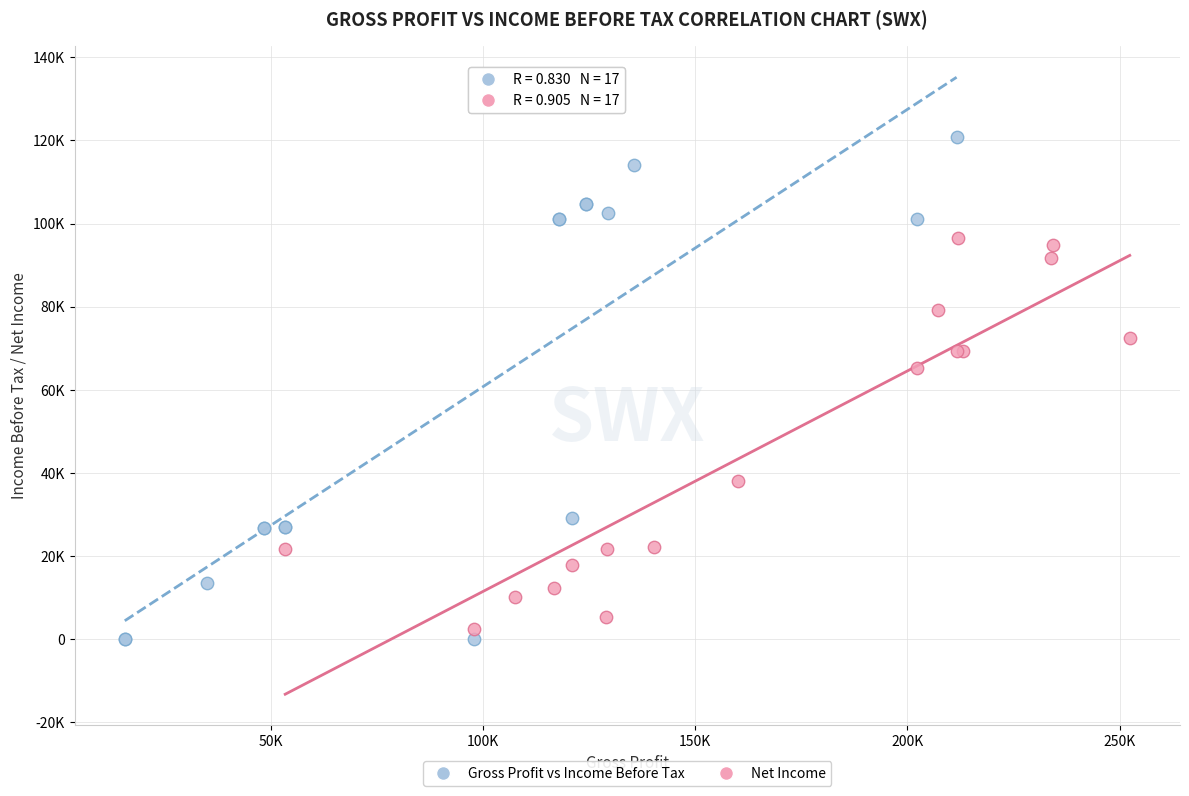

What are all the series names shown in the legend?

Gross Profit vs Income Before Tax, Net Income